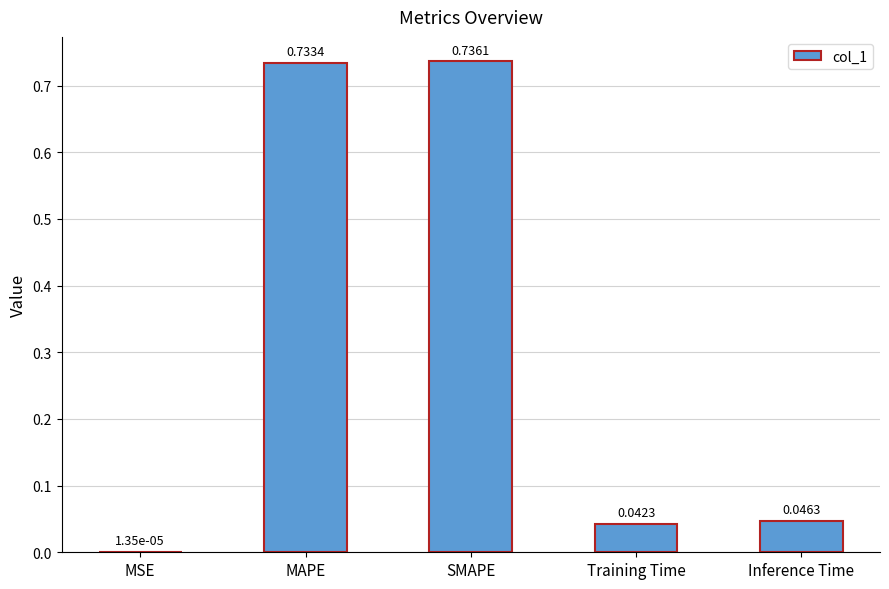

How many categories are shown in the chart?

5